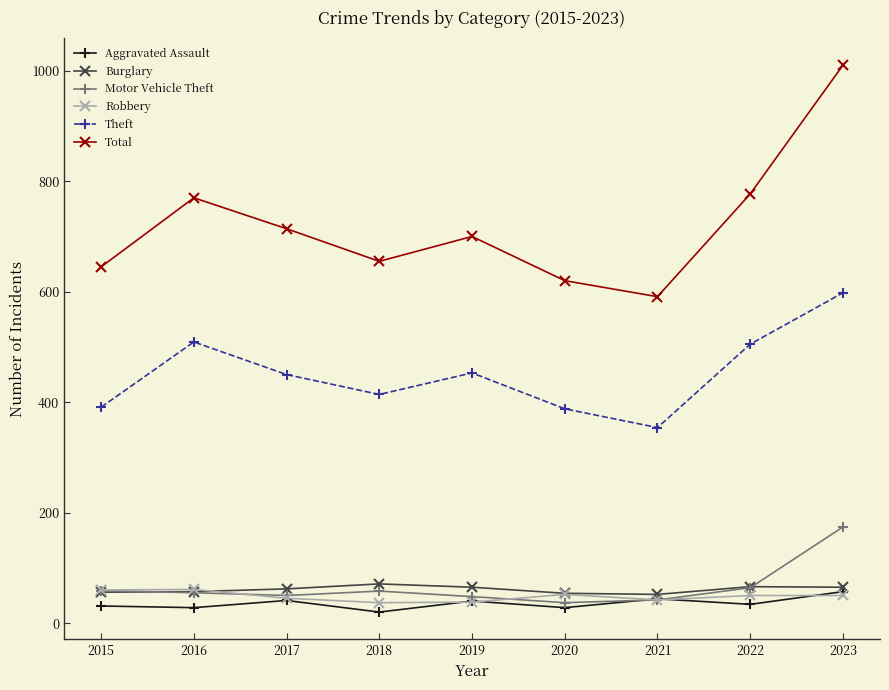

What is the value of the Theft point at the 9th from the left?

598